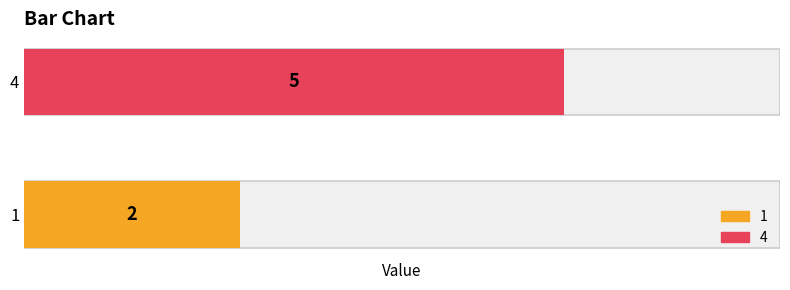

Approximately how many times larger is the value at 4 compared to 1?

2.5